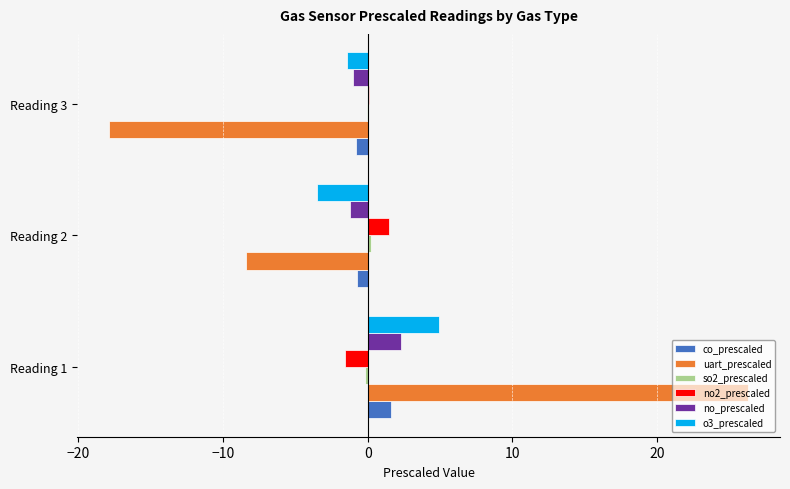

Is the value of no_prescaled at Reading 2 greater than the value of no2_prescaled at Reading 2?

No